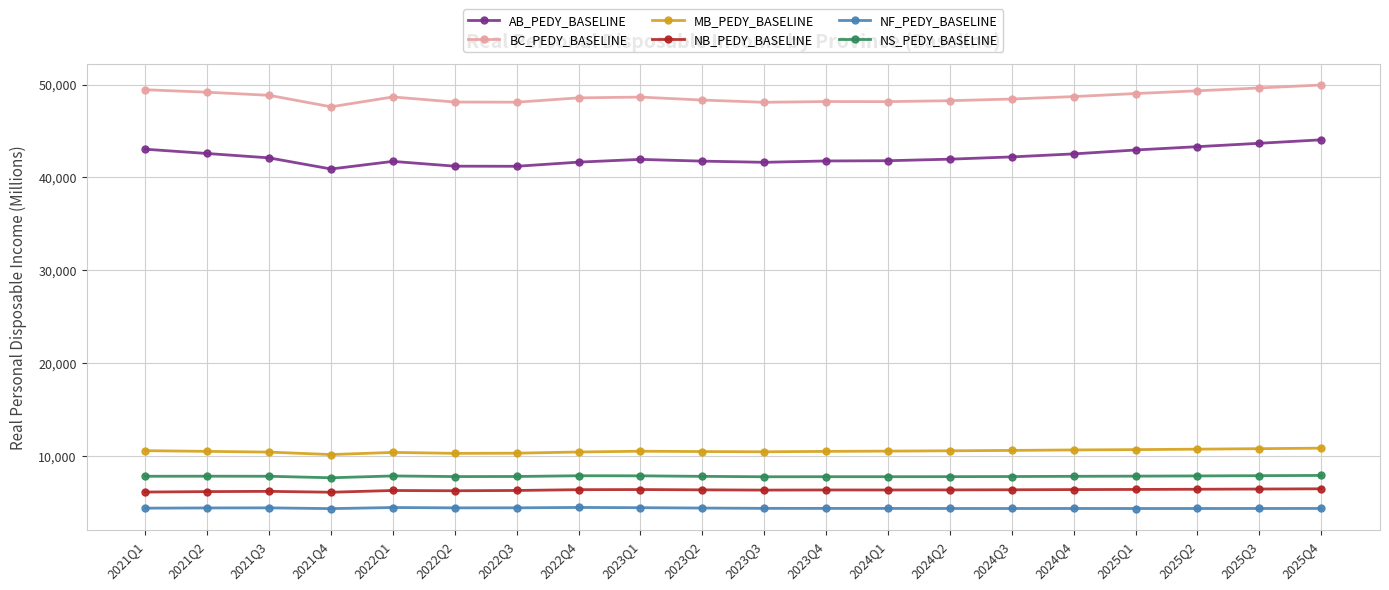

True or false: NS_PEDY_BASELINE has more than 1 interior local peaks.

True